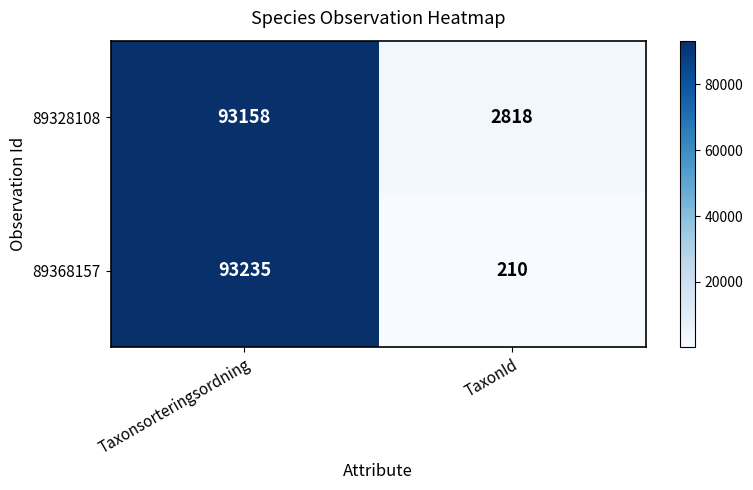

True or false: 89328108 has a value of 93158 at Taxonsorteringsordning.

True